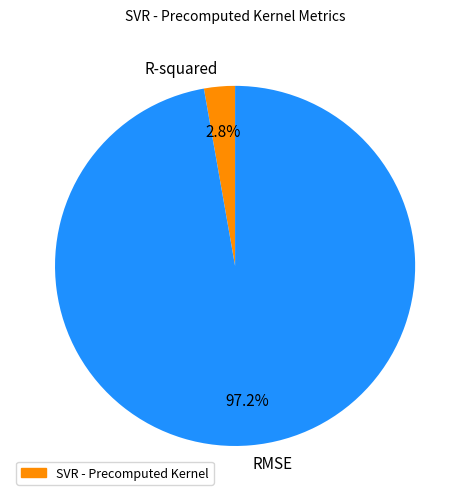

To the nearest percent, what is the combined percentage of R-squared and RMSE?

100%